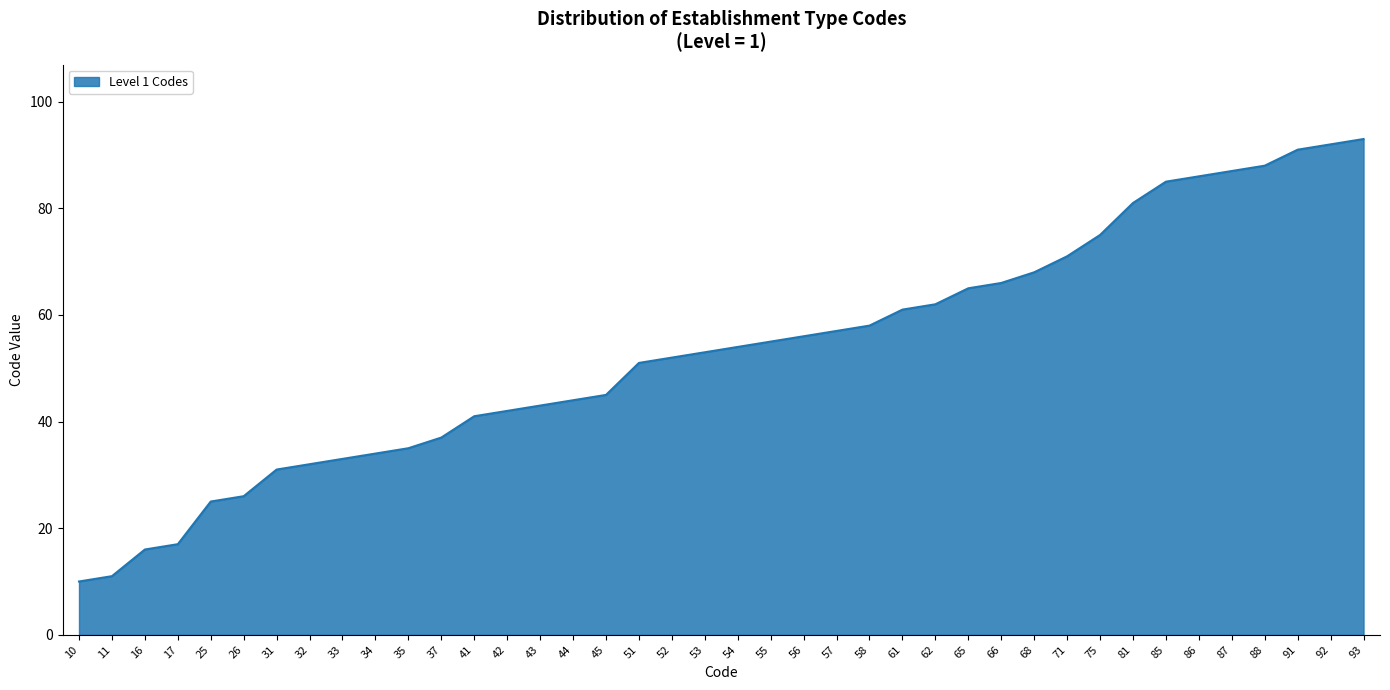

Where is the data nearest to the value 51?

51